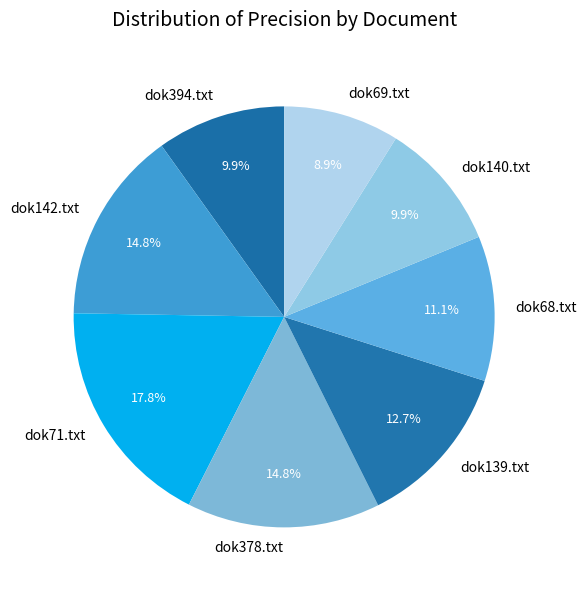

To the nearest percent, what is the difference between the largest and smallest slice percentages?

9%